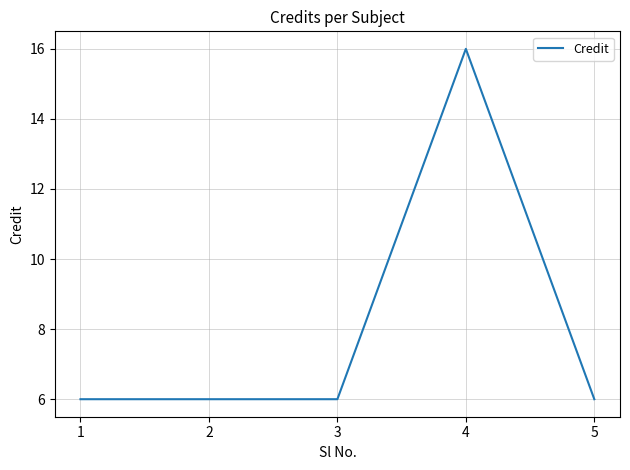

The value at 2 is 10. True or false?

False